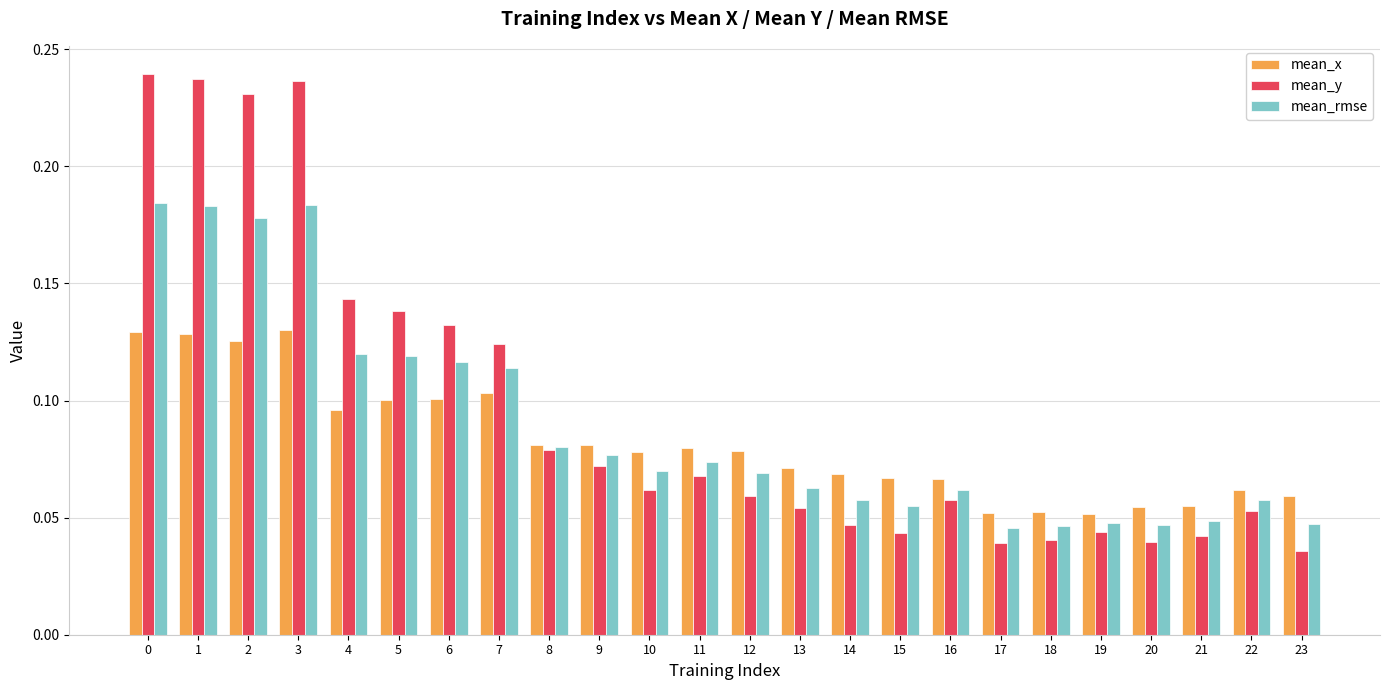

Is the value of mean_rmse at 7 greater than the value of mean_x at 16?

Yes